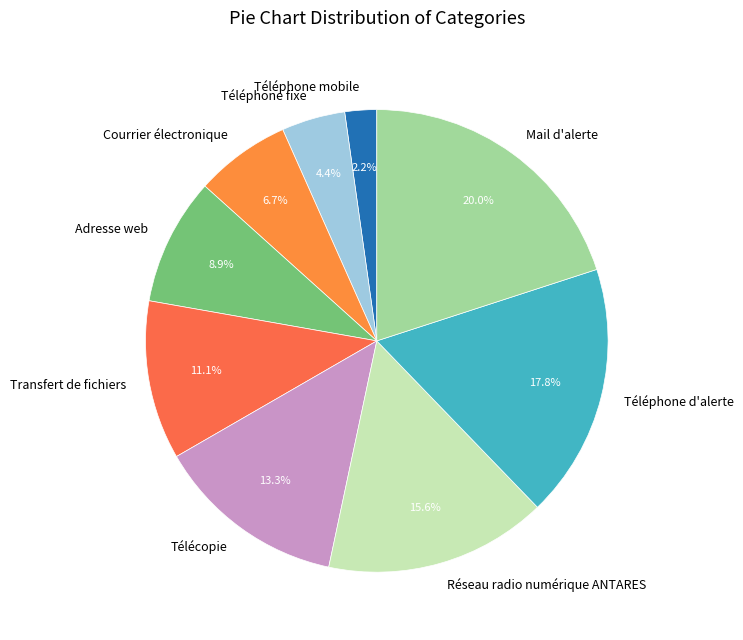

Combined, what portion of the pie is Transfert de fichiers and Téléphone mobile?

13.3%